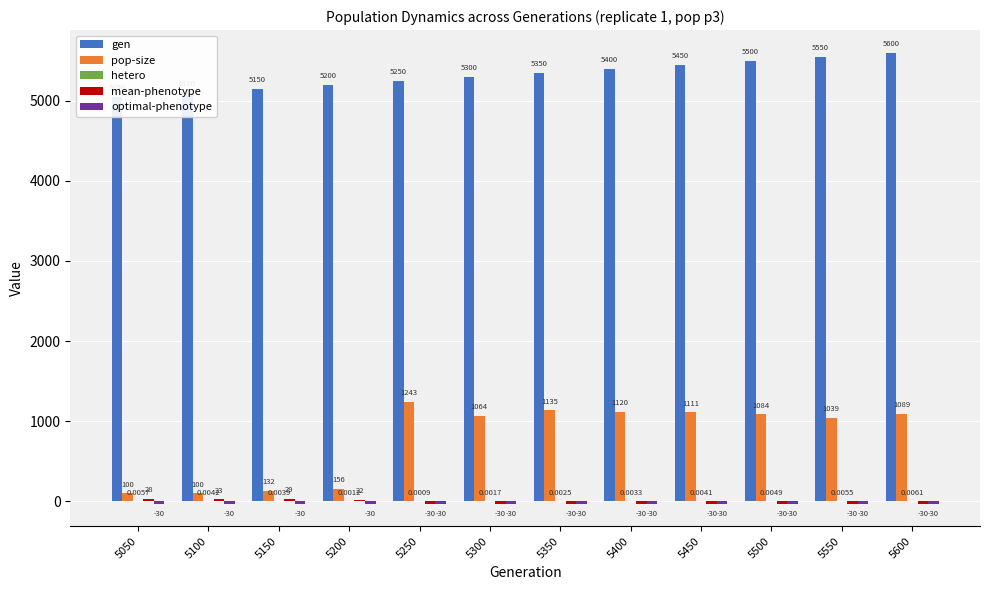

Reading right to left, extract all data points from this chart.

gen: 5600.0	5550.0	5500.0	5450.0	5400.0	5350.0	5300.0	5250.0	5200.0	5150.0	5100.0	5050.0
pop-size: 1089.0	1039.0	1084.0	1111.0	1120.0	1135.0	1064.0	1243.0	156.0	132.0	100.0	100.0
hetero: 0.0	0.0	0.0	0.0	0.0	0.0	0.0	0.0	0.0	0.0	0.0	0.0
mean-phenotype: -30.1	-29.9	-30.0	-29.9	-29.8	-29.6	-30.0	-30.4	21.6	29.1	22.6	27.5
optimal-phenotype: -30.0	-30.0	-30.0	-30.0	-30.0	-30.0	-30.0	-30.0	-30.0	-30.0	-30.0	-30.0